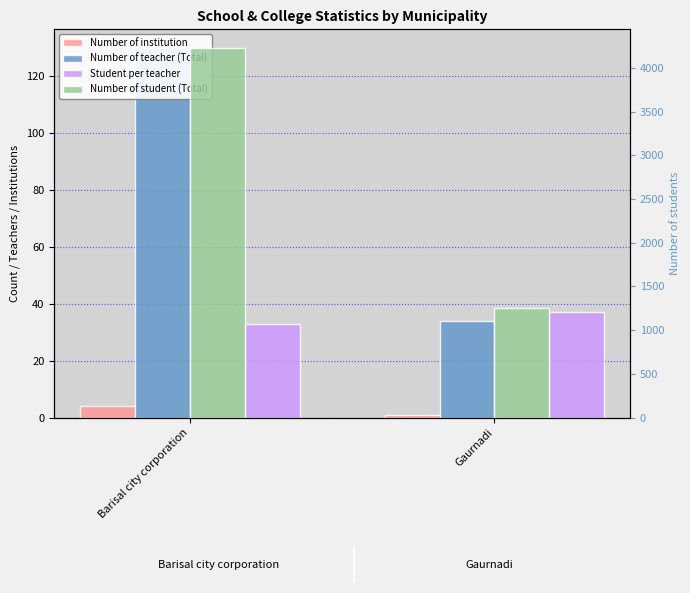

What is the total value across all series at Barisal city corporation?

4397